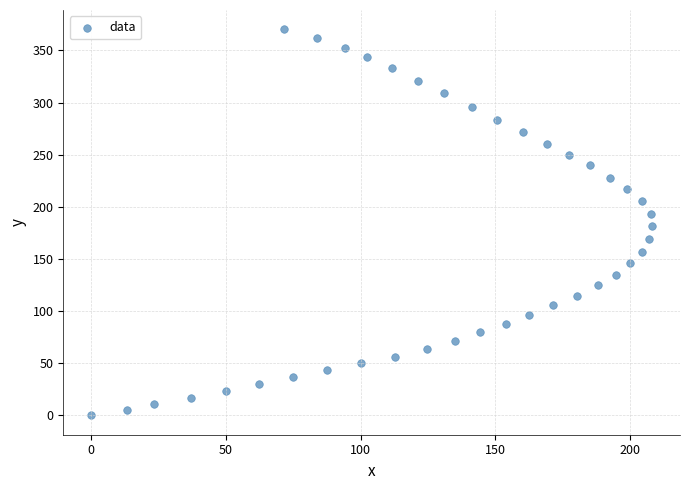

What is the range of X values (max minus min)?

208.1